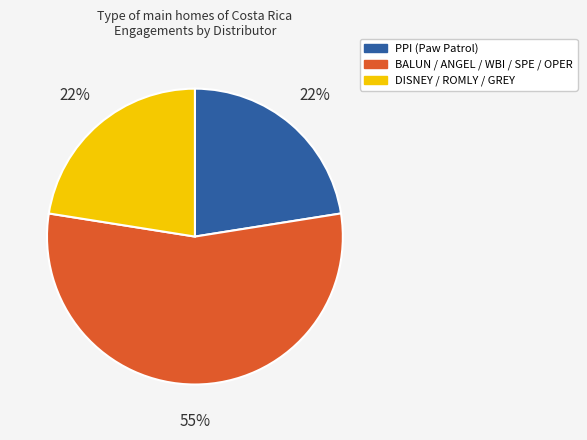

Do DISNEY / ROMLY / GREY and BALUN / ANGEL / WBI / SPE / OPER together represent more than half of the pie?

Yes